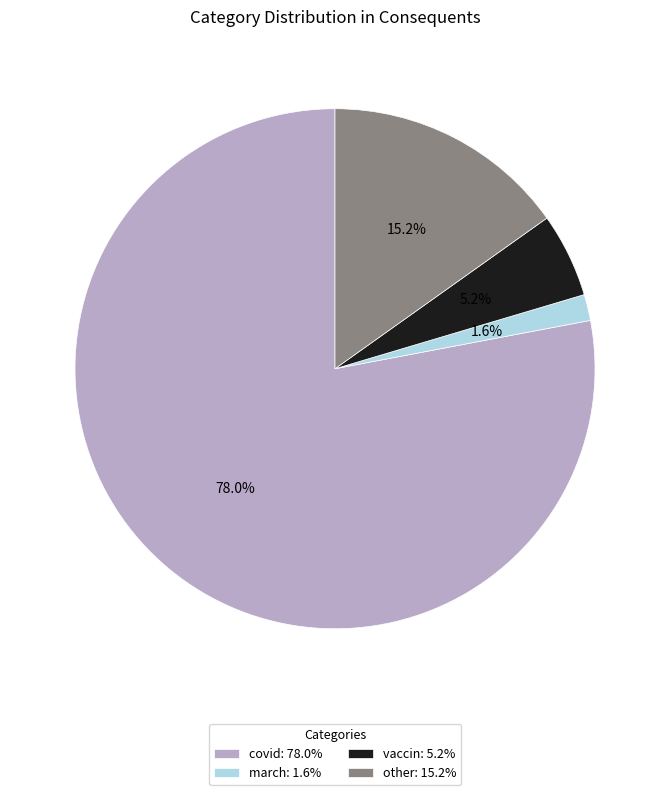

How many slices are in this pie chart?

4